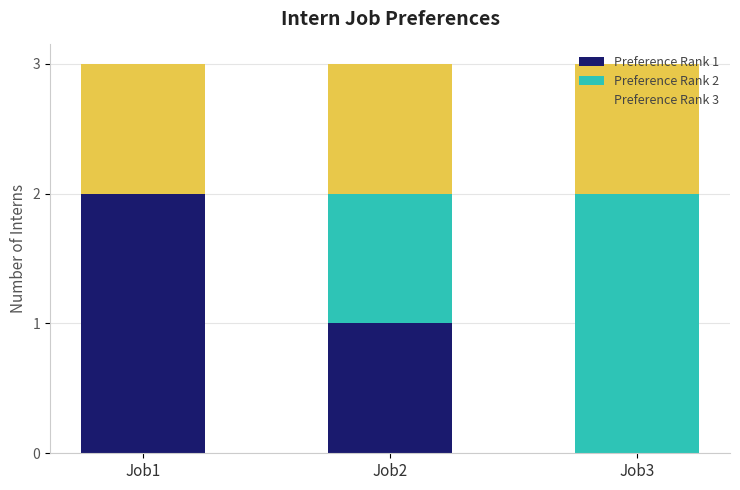

Which category has the highest value in the Preference Rank 1 series?

Job1